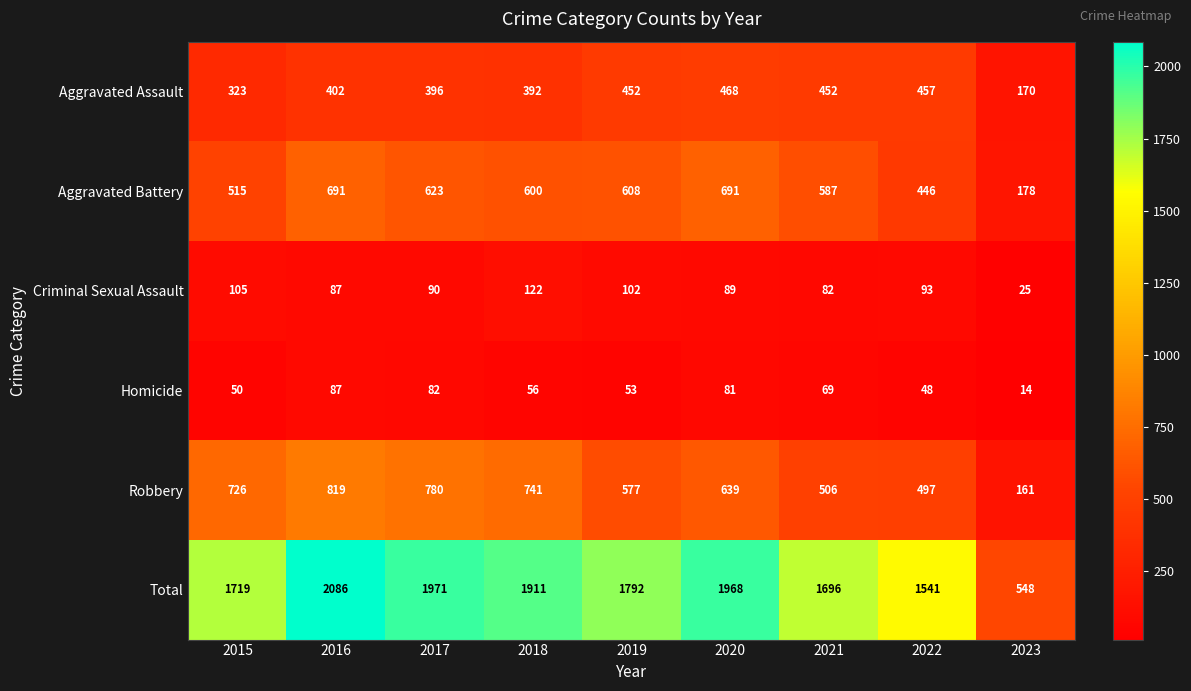

What is the smallest value displayed?

14